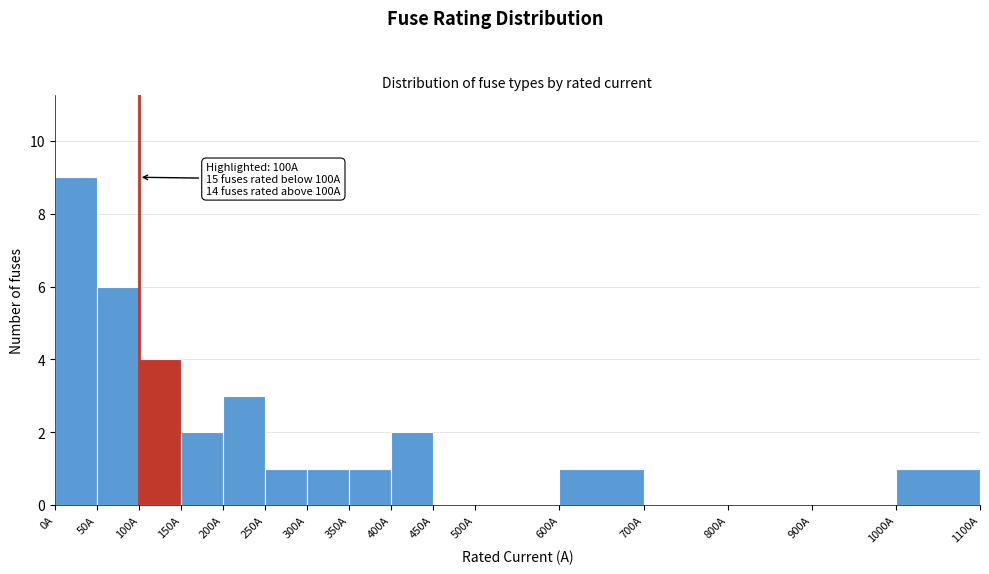

Over which range of the x-axis is the bar tallest?

0 to 50